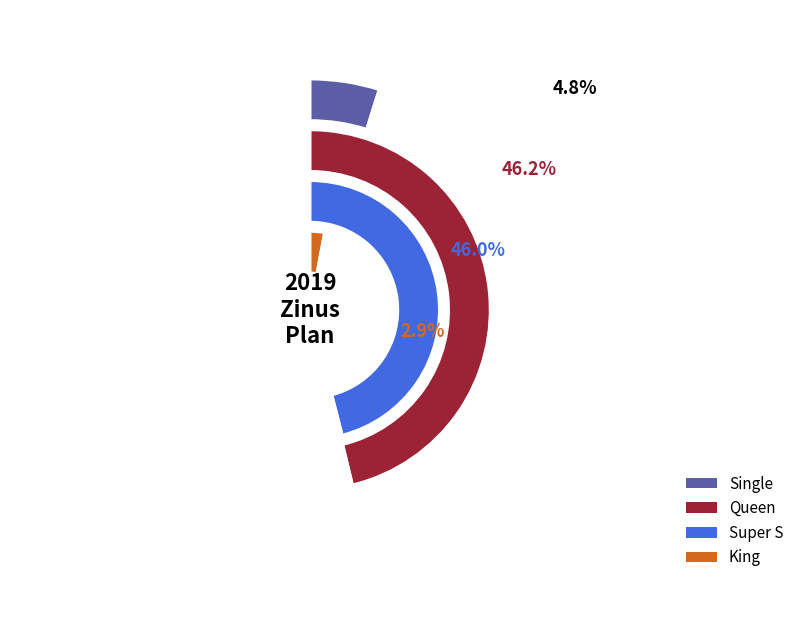

True or false: Queen accounts for 1% of the total.

False